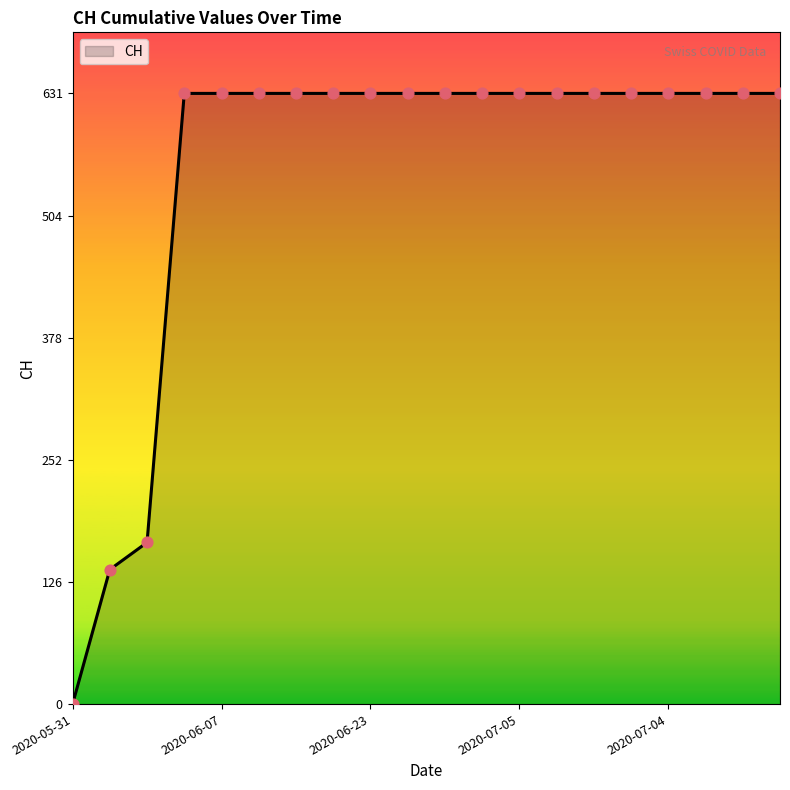

What is the difference between the maximum and minimum values?

631